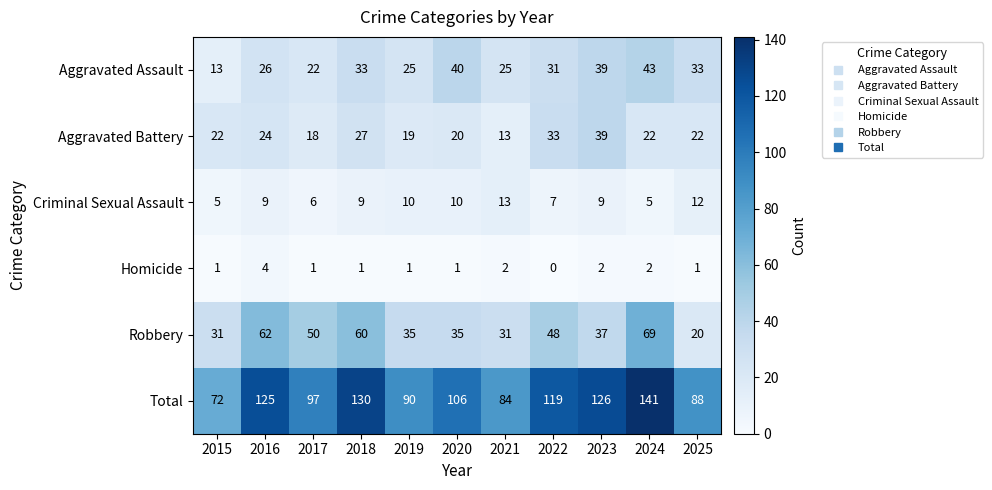

Rank the series by their maximum value, from highest to lowest.

Total, Robbery, Aggravated Assault, Aggravated Battery, Criminal Sexual Assault, Homicide